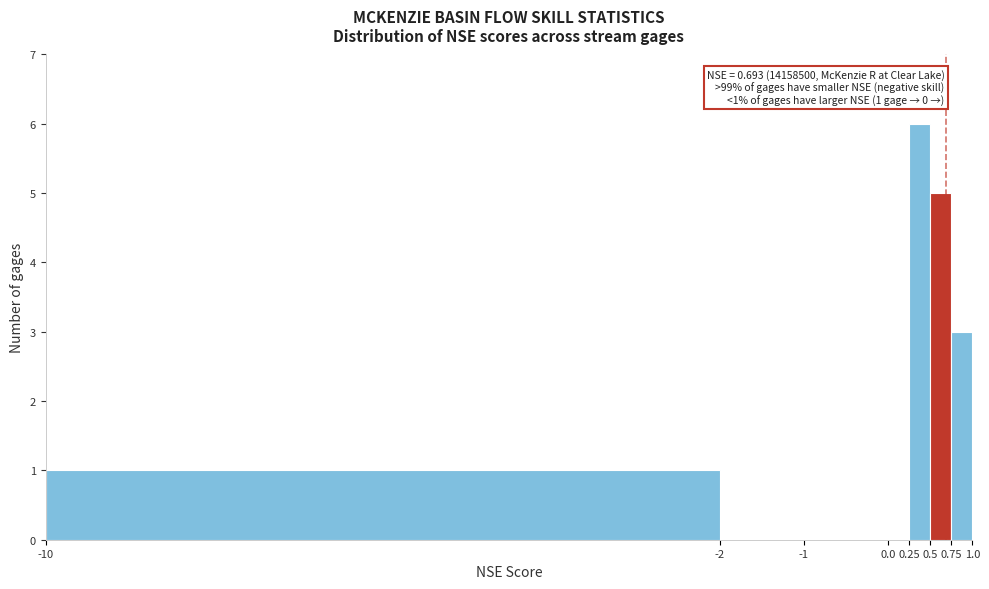

Which range on the x-axis has the tallest bar?

0.25 to 0.5